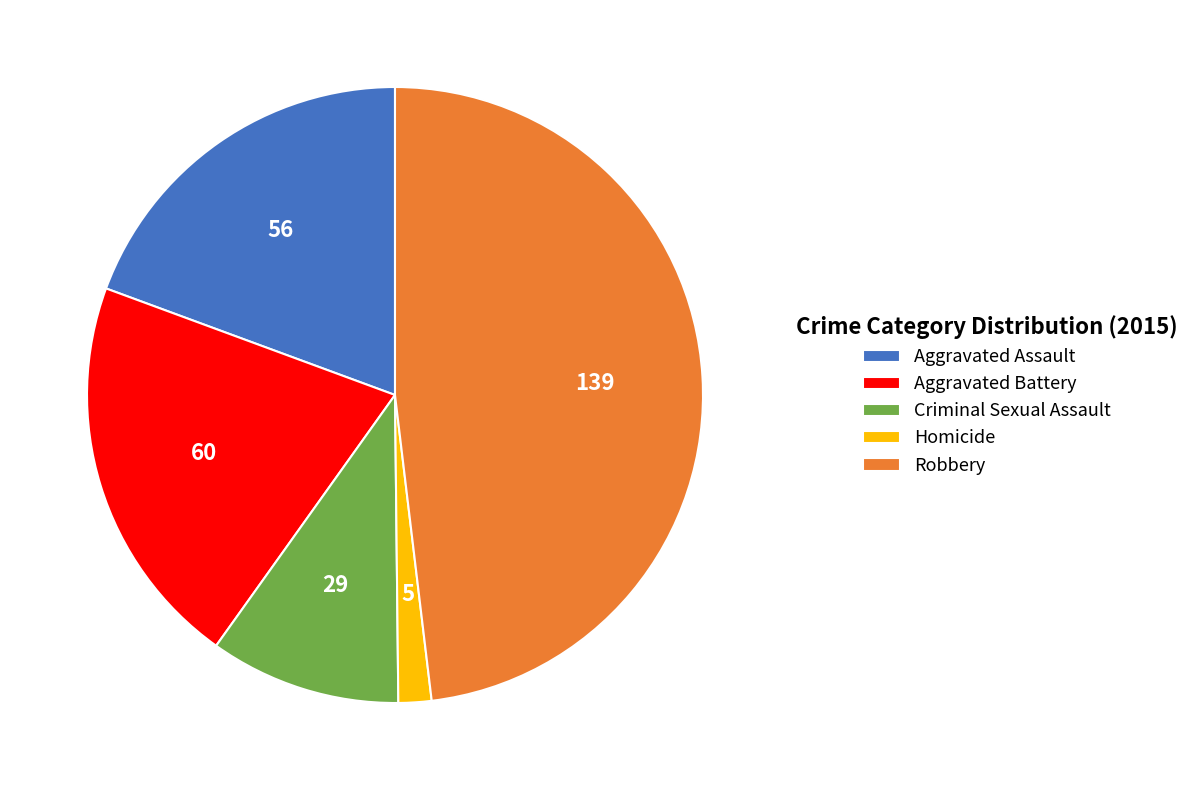

Combined, do Aggravated Assault and Criminal Sexual Assault account for over 50%?

No